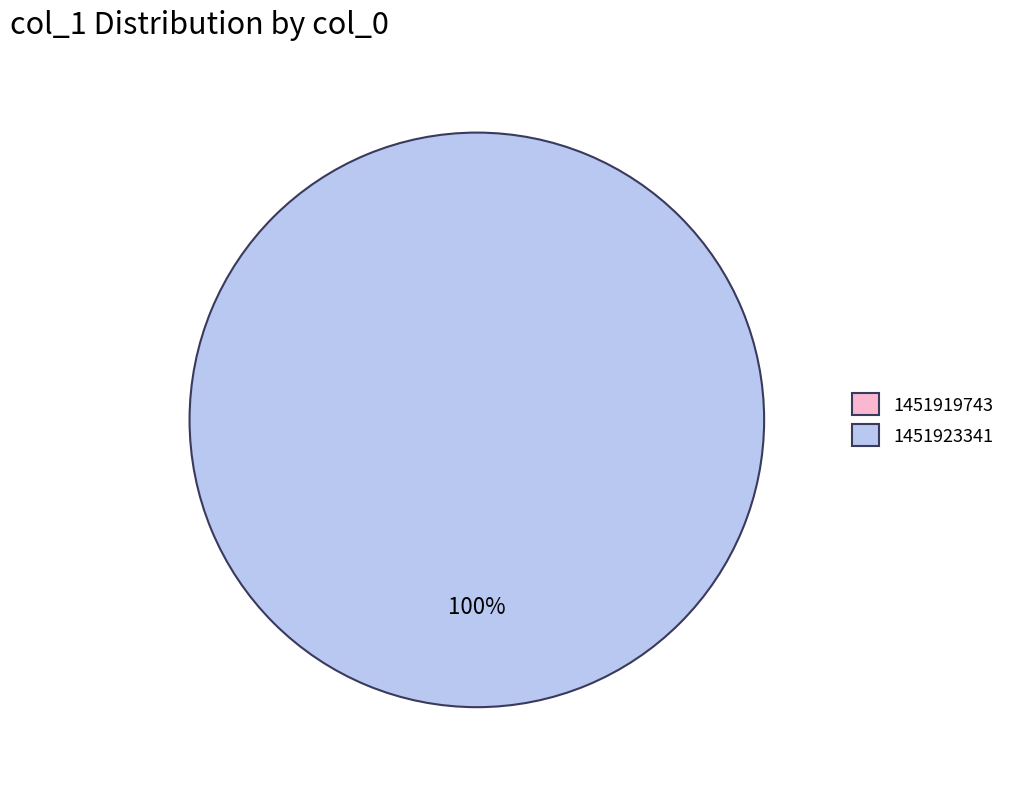

What is the total percentage of 1451919743 and 1451923341?

100.0%